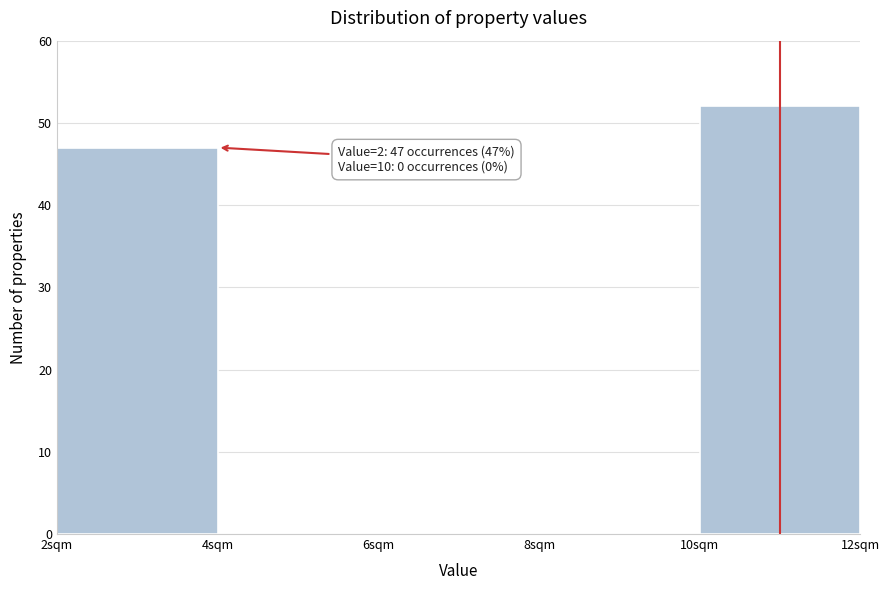

Reading right to left, extract all data points from this chart.

10sqm=52	8sqm=0	6sqm=0	4sqm=0	2sqm=47